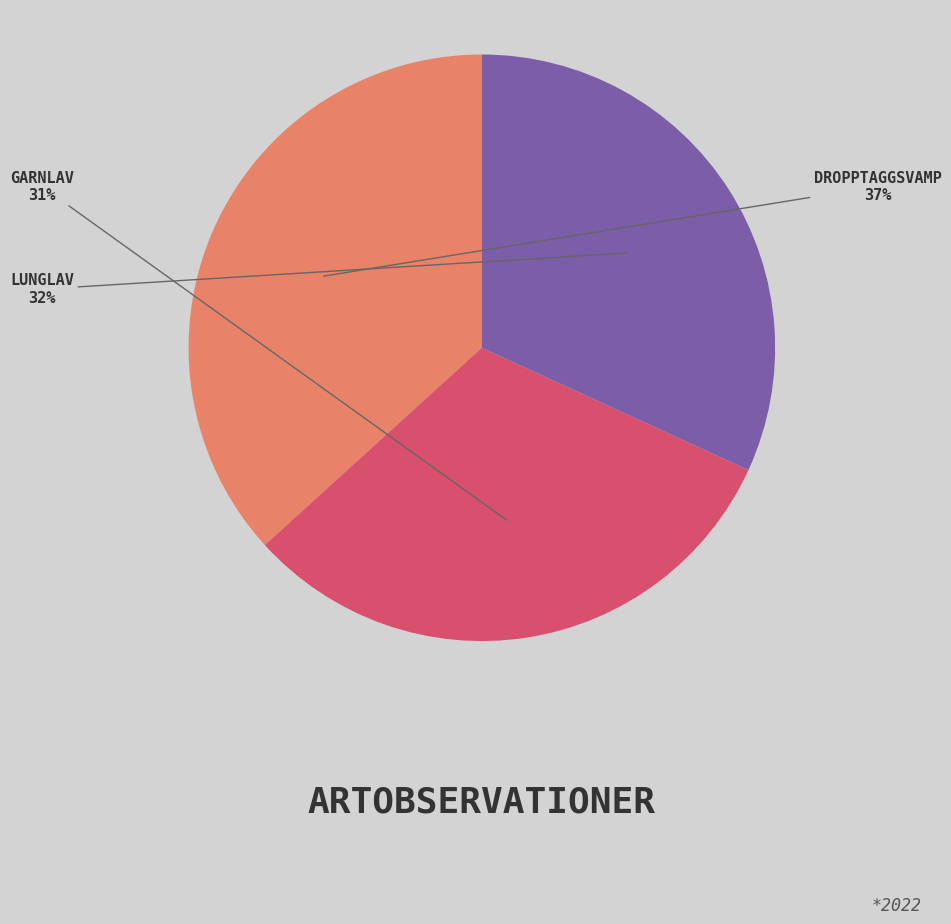

Does any single category account for the majority?

No